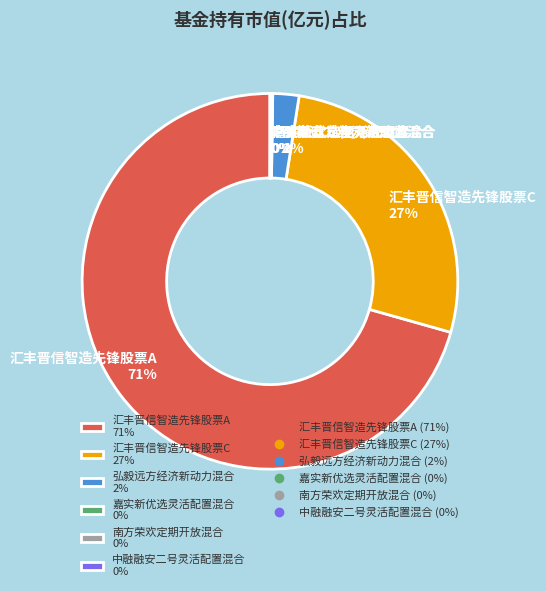

The 汇丰晋信智造先锋股票C 27% slice represents 27% of the pie. True or false?

True